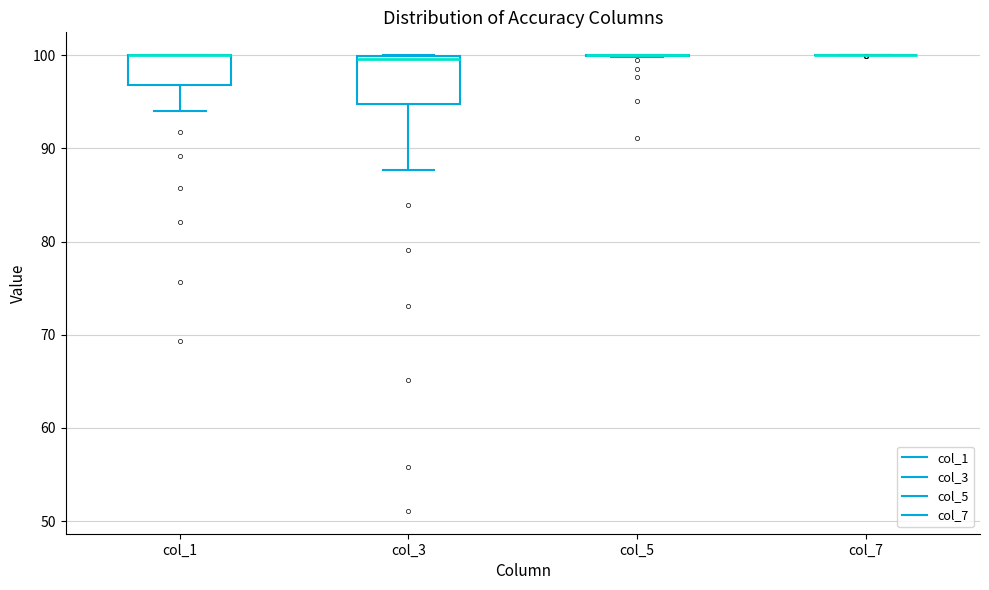

Reading left to right, read every box against the y-axis: the position of its median line, the range the box covers, and the ends of its whiskers. The values are not printed on the chart, so give them approximately, as read against the axis.

col_1: median 100 (drawn on the box's upper edge), box 97 to 100, whiskers 94 to 100
col_3: median 100 (just below the box's upper edge), box 95 to 100, whiskers 88 to 100
col_5: box collapsed to a line at 100, whiskers 100 to 100
col_7: box collapsed to a line at 100, whiskers 100 to 100